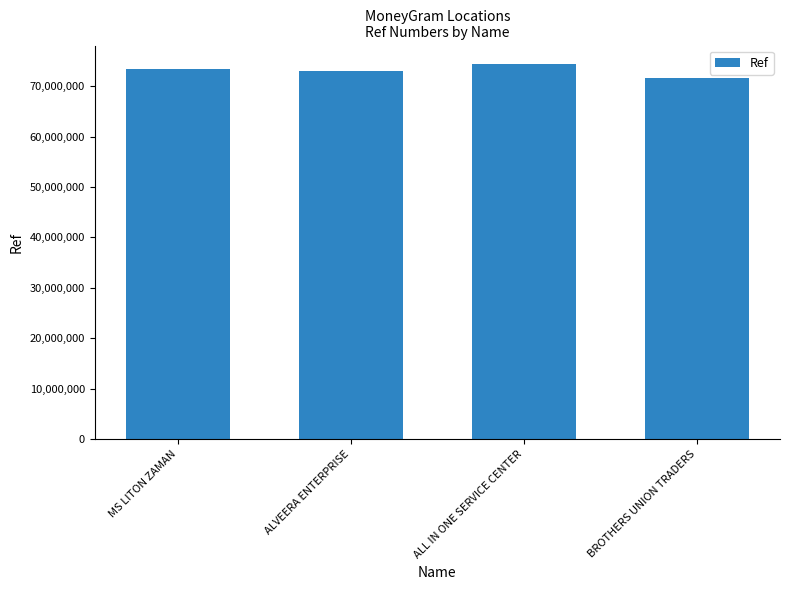

What is the change in value from ALL IN ONE SERVICE CENTER to BROTHERS UNION TRADERS?

-2727024